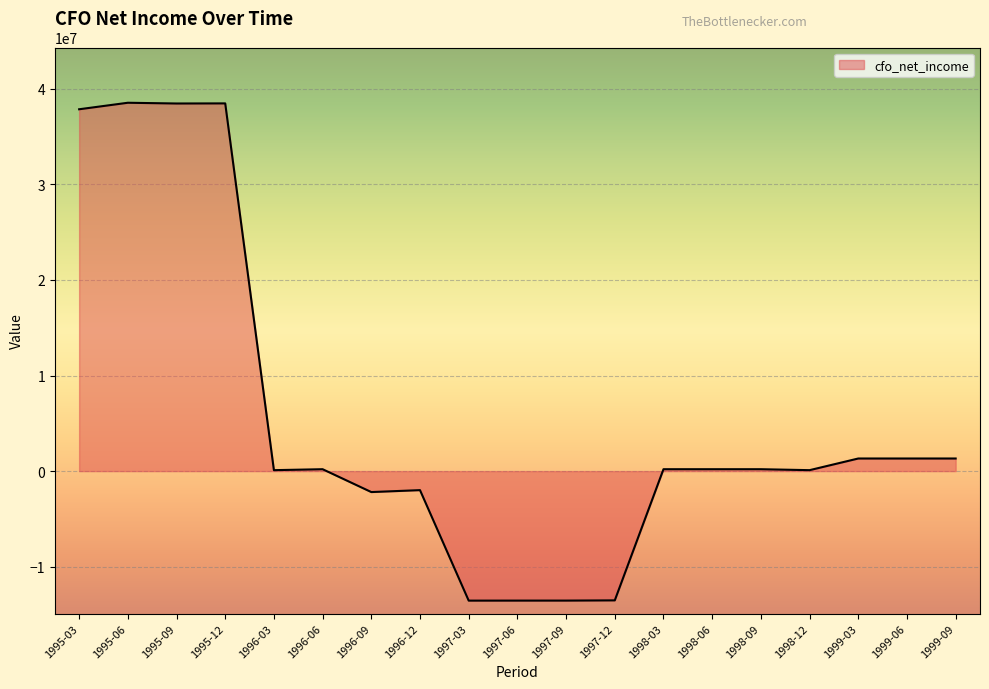

What is the difference between the values at 1999-06 and 1997-06?

14868260.1